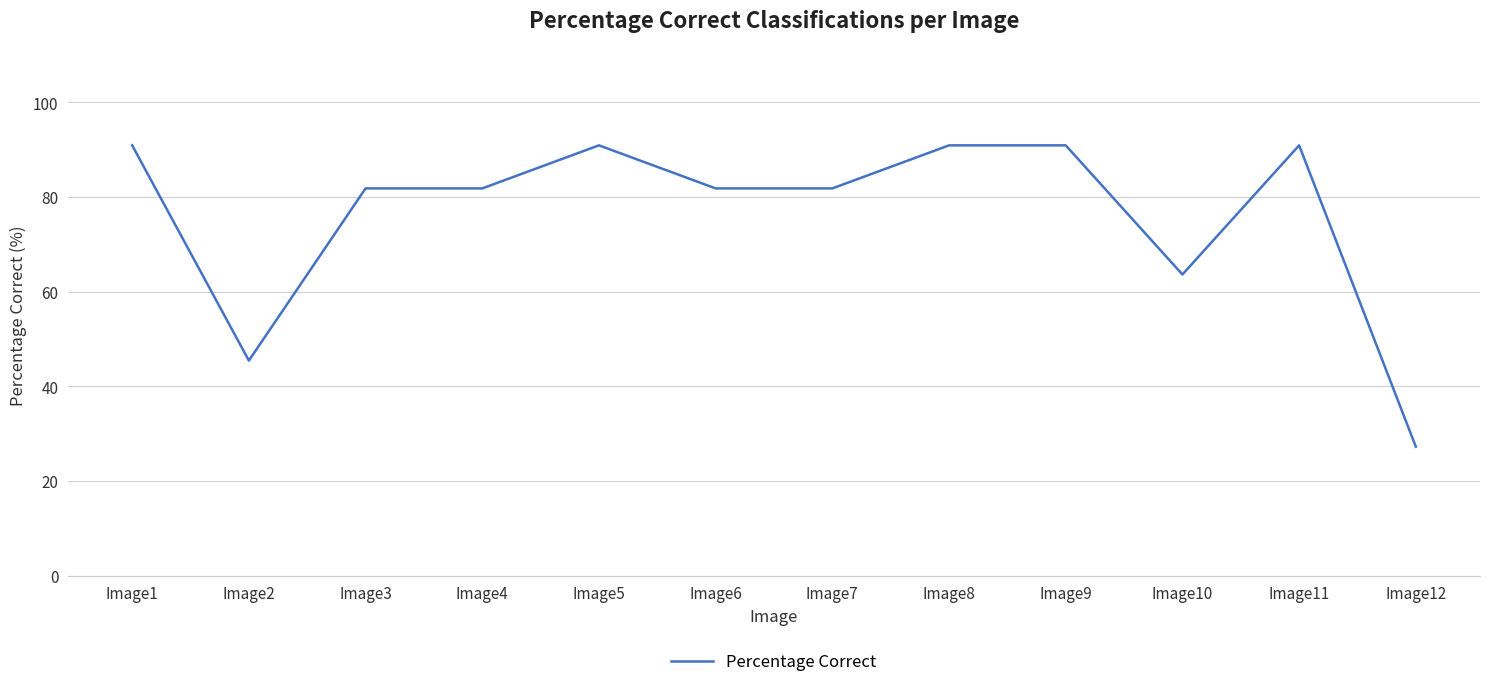

What is the greatest value displayed?

90.9